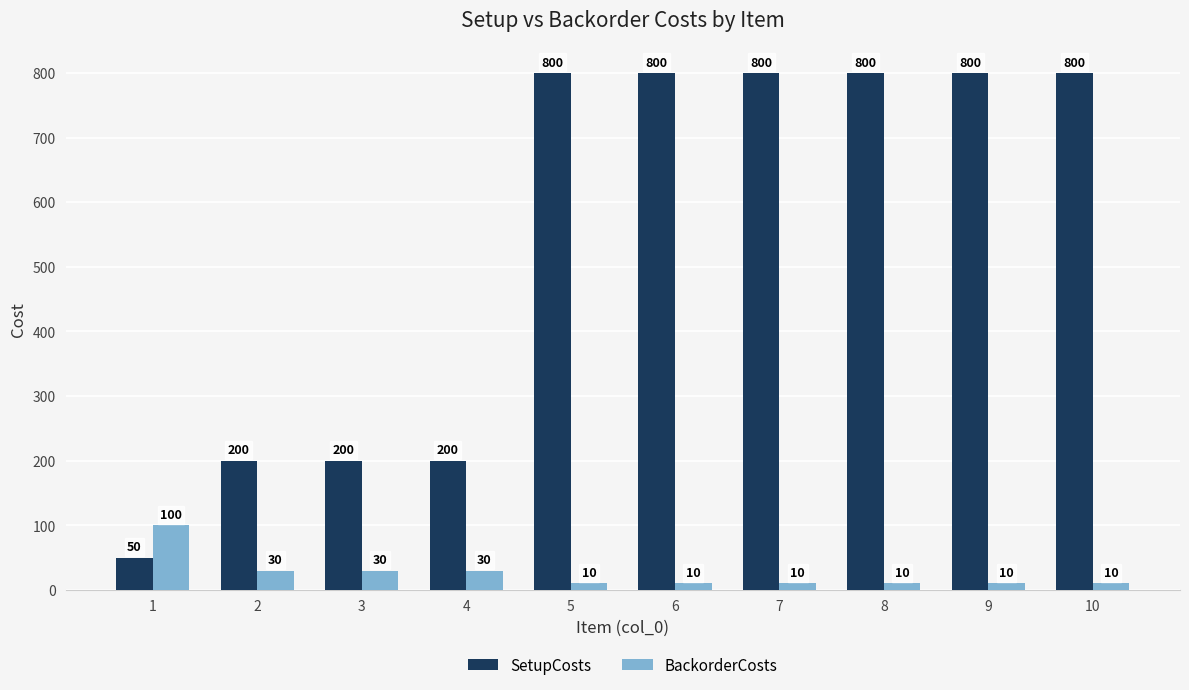

What is the value of the BackorderCosts bar at the 9th from the left?

10